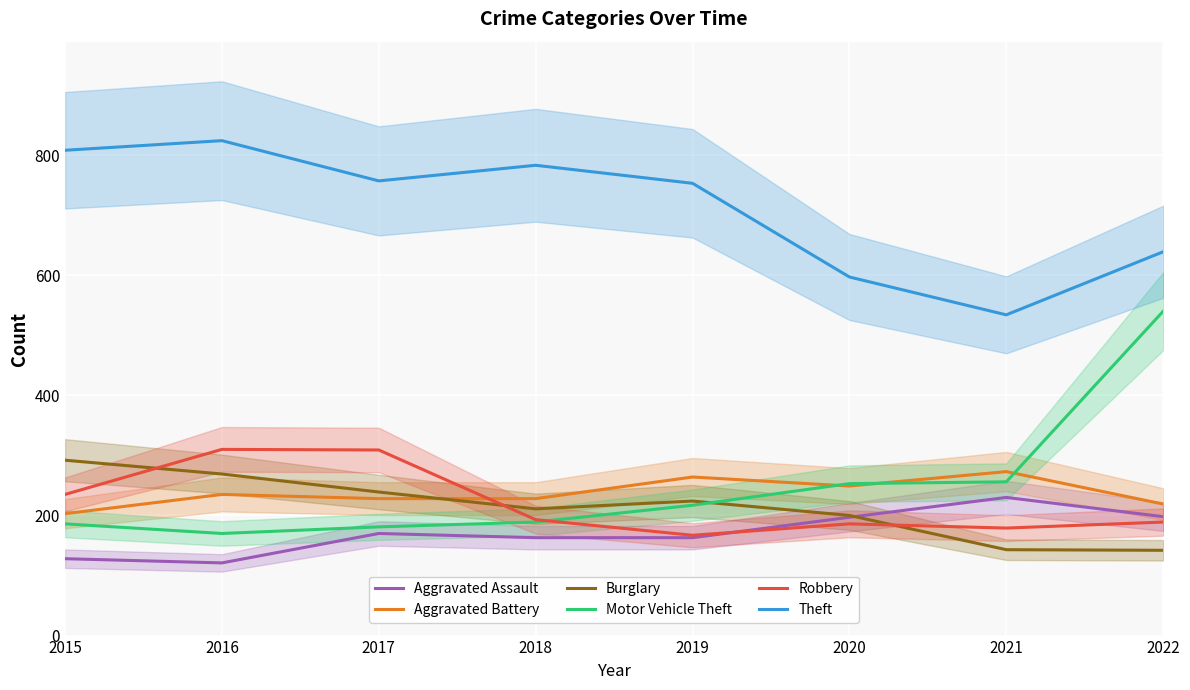

Which series has the widest spread of values?

Motor Vehicle Theft